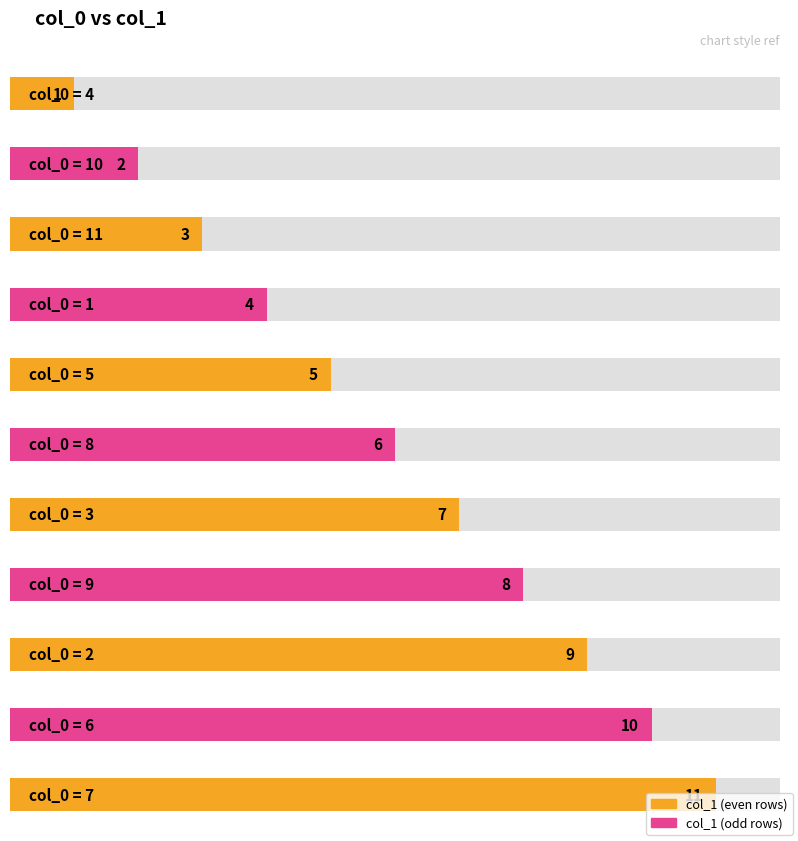

What is the ratio of the value at 4 to the value at 5?

0.2